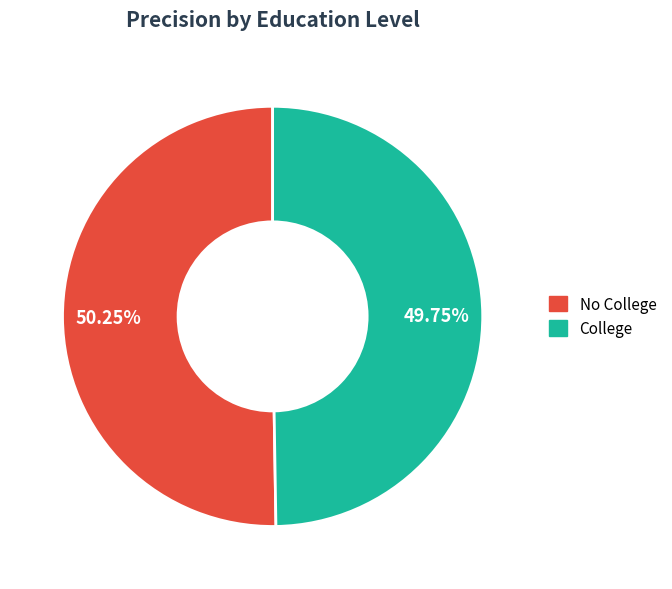

To the nearest percent, what is the average slice percentage?

50%